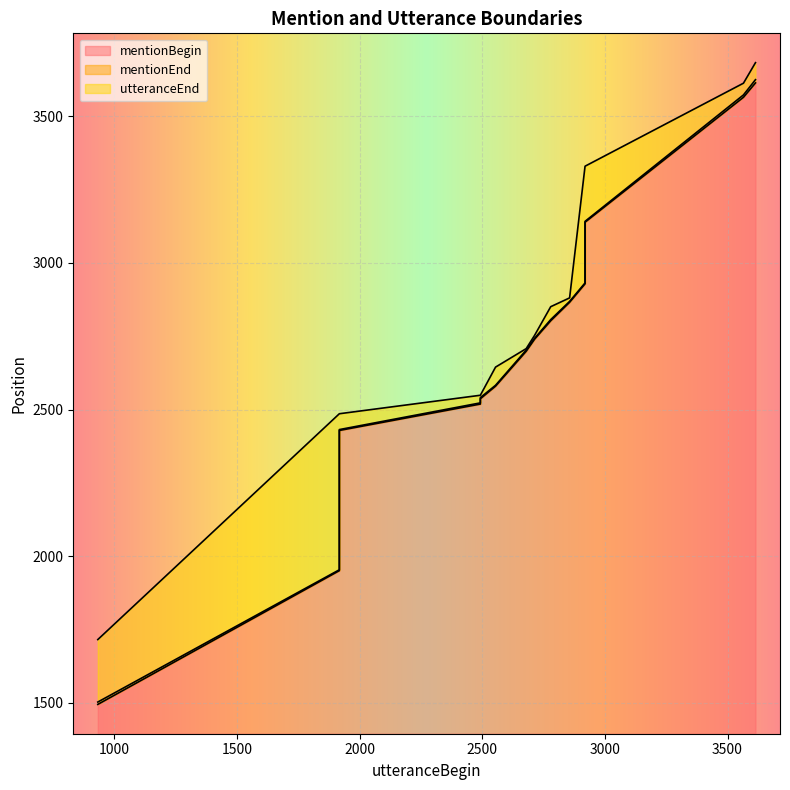

What is the smallest value displayed?

1495